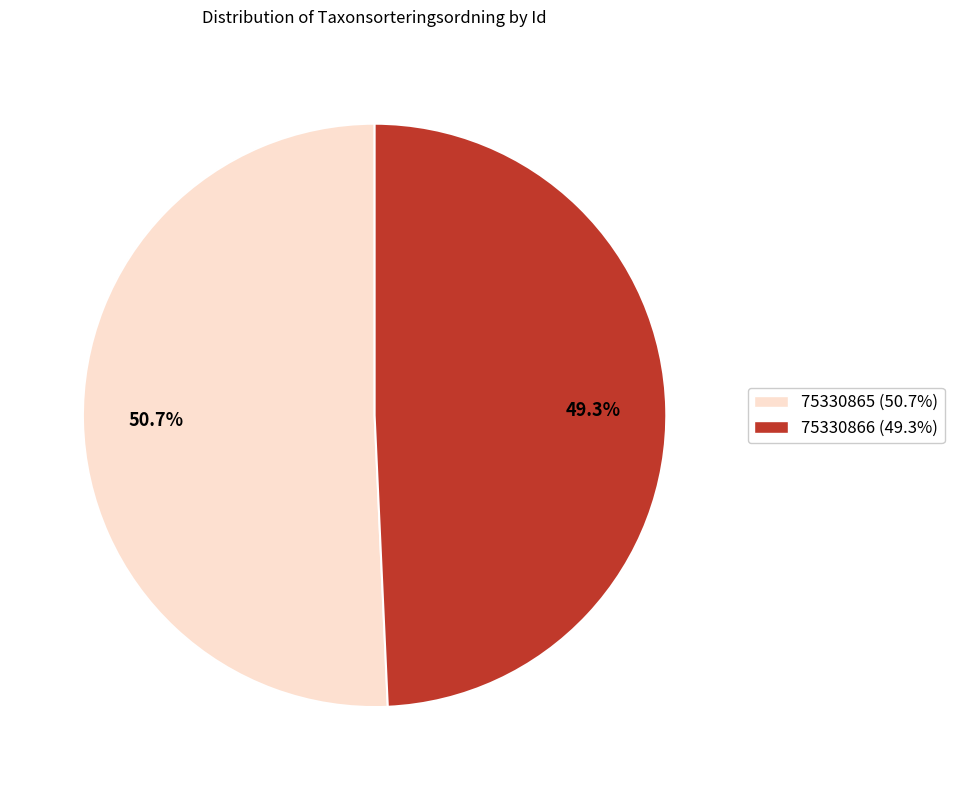

What is the majority slice?

75330865